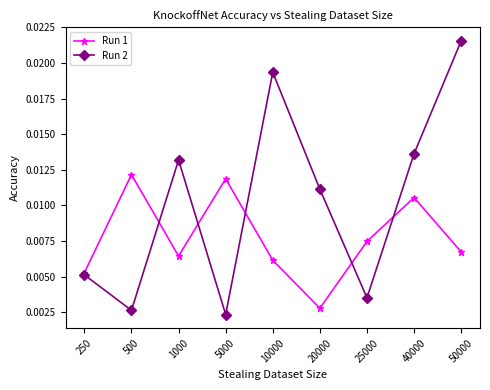

List the series in order of their overall mean, highest first.

Run 2, Run 1